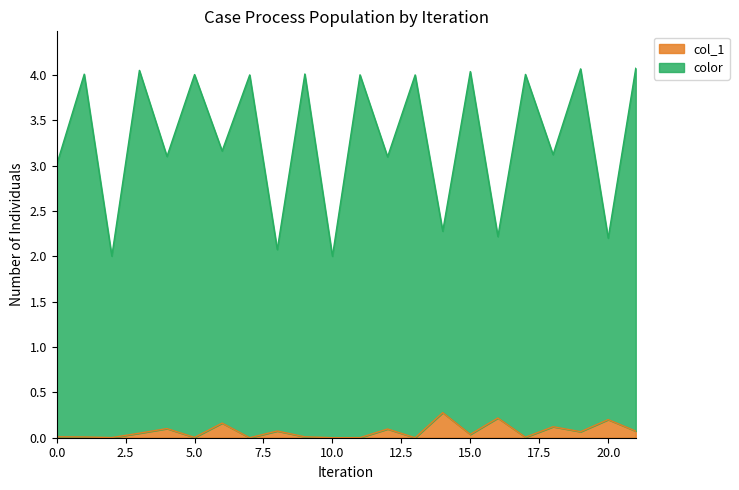

Reading left to right, extract all data points from this chart.

col_1: 0=0.0	1=0.0	2=0.0	3=0.1	4=0.1	5=0.0	6=0.2	7=0.0	8=0.1	9=0.0	10=0.0	11=0.0	12=0.1	13=0.0	14=0.3	15=0.0	16=0.2	17=0.0	18=0.1	19=0.1	20=0.2	21=0.1
color: 0=3.0	1=4.0	2=2.0	3=4.0	4=3.1	5=4.0	6=3.2	7=4.0	8=2.1	9=4.0	10=2.0	11=4.0	12=3.1	13=4.0	14=2.3	15=4.0	16=2.2	17=4.0	18=3.1	19=4.1	20=2.2	21=4.1